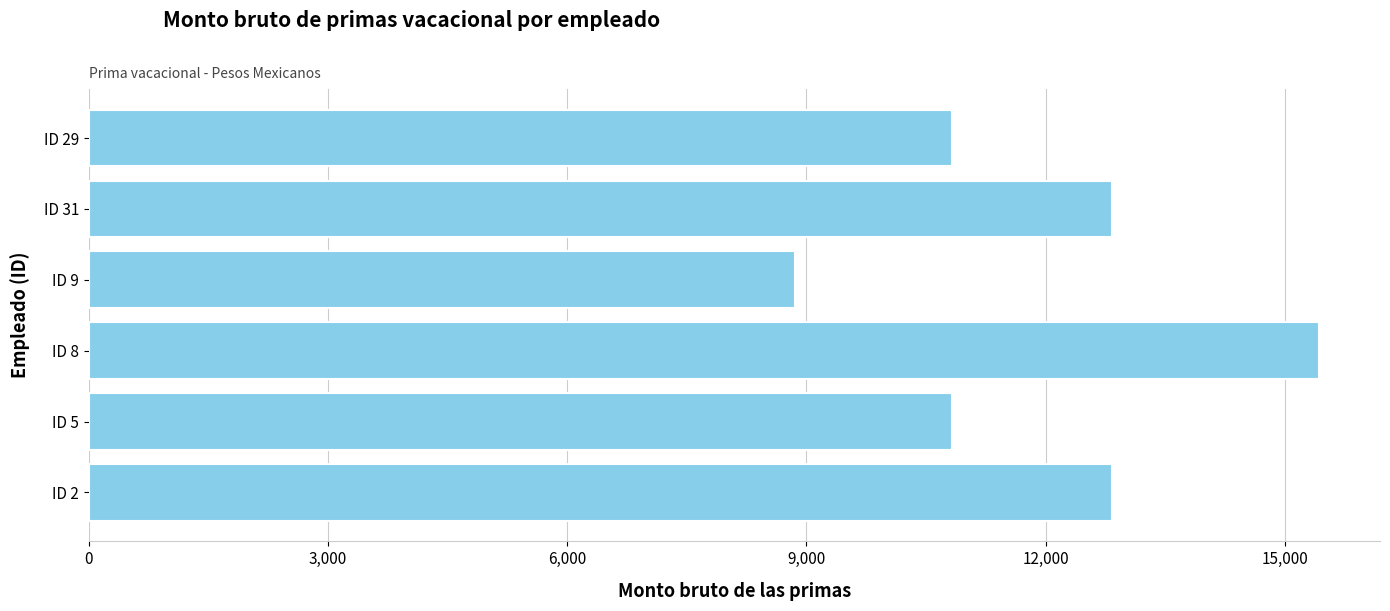

The value at ID 29 is 10820.1. True or false?

True